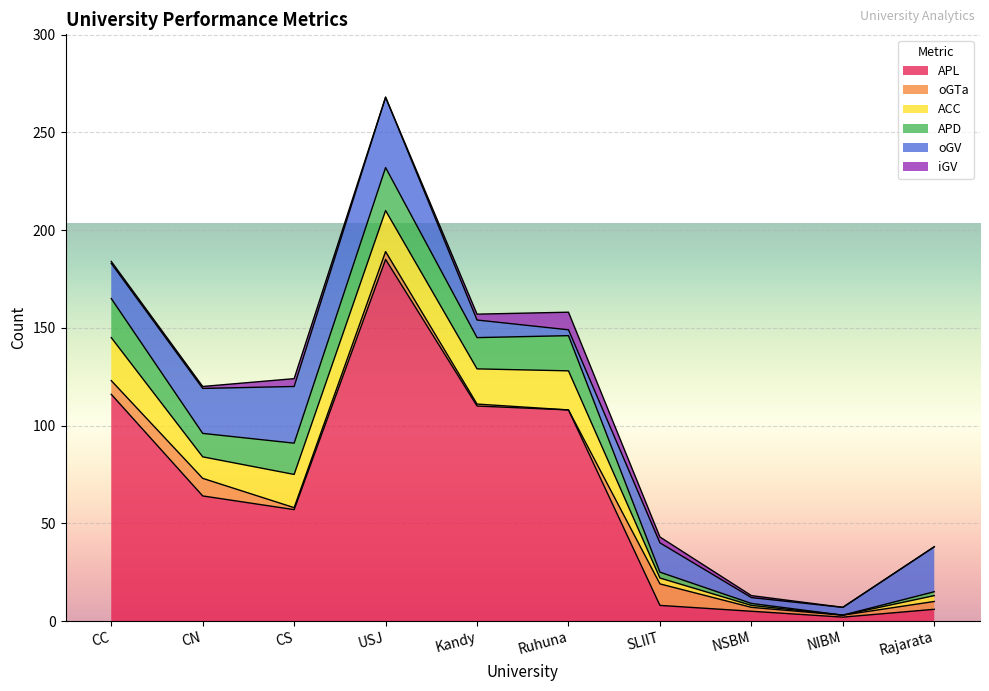

How many interior local valleys does the oGTa series have?

3